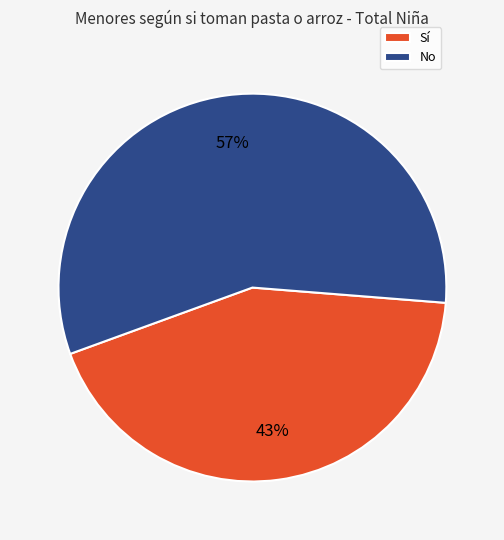

To the nearest percent, what portion does Sí represent?

43%